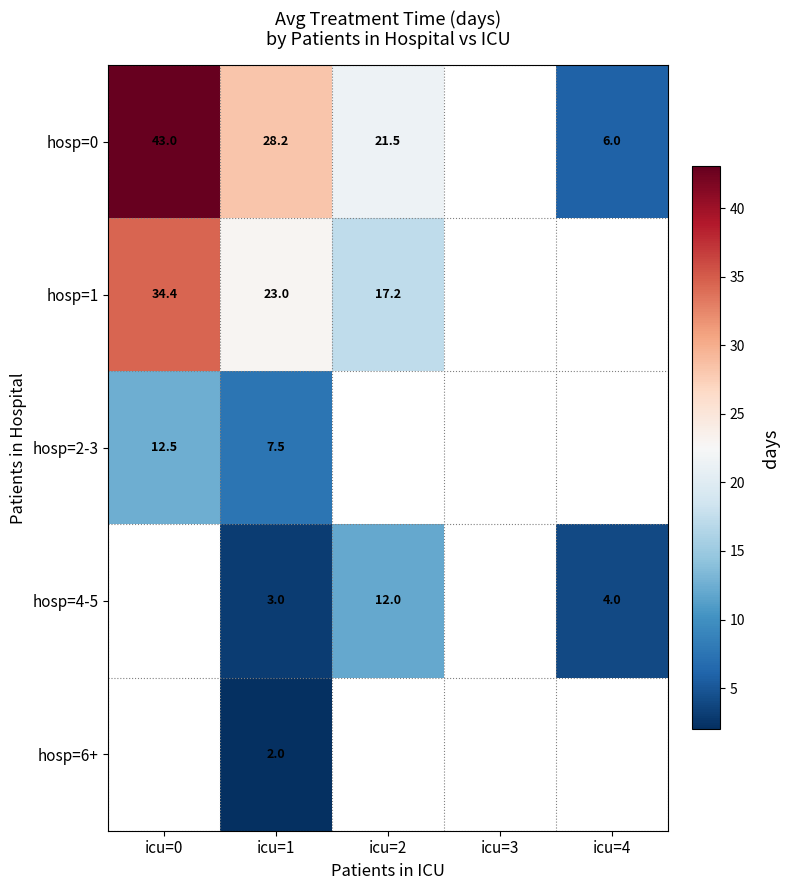

Where is hosp=1 nearest to the value 25?

icu=1